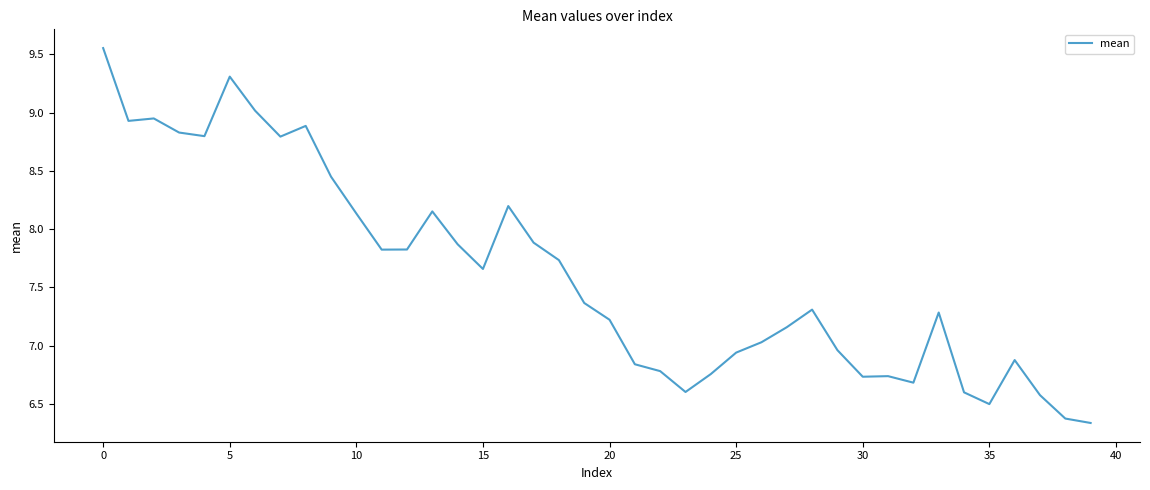

How many lines are shown in the chart?

1